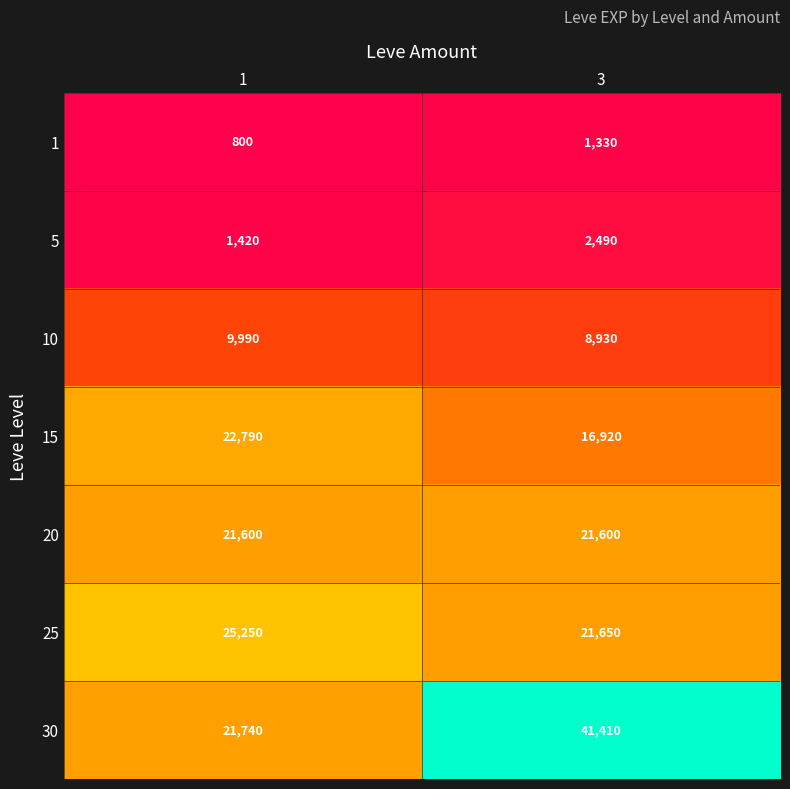

Which label corresponds to the largest value in the chart?

3